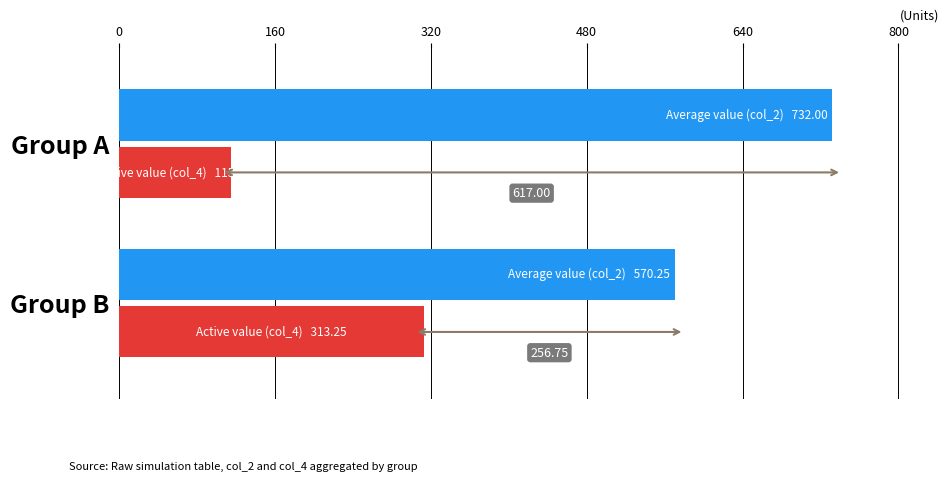

Reading right to left, what are all the values shown in this chart?

Average value (col_2): 570.2	732.0
Active value (col_4): 313.2	115.0